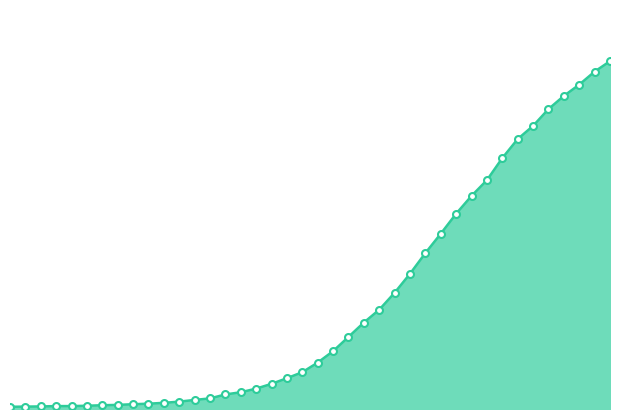

Reading right to left, extract all data points from this chart.

2032	1971	1895	1829	1752	1654	1577	1466	1337	1245	1141	1024	911	790	679	580	505	421	338	271	215	180	147	119	98	85	62	53	43	36	31	28	24	22	19	17	17	15	14	13